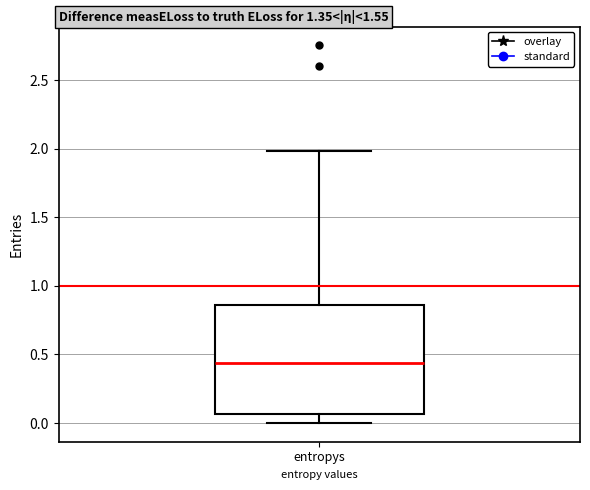

Where does the lower whisker of the box for entropys end on the y-axis? The values are not printed on the chart, so give them approximately, as read against the axis.

0.00